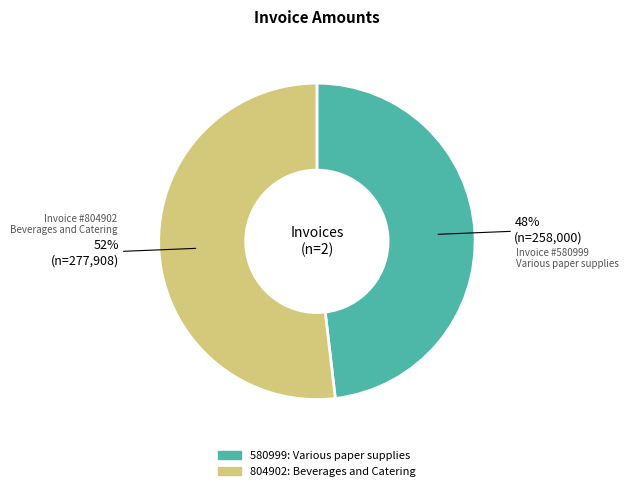

To the nearest percent, what percentage of the pie is 580999?

48%